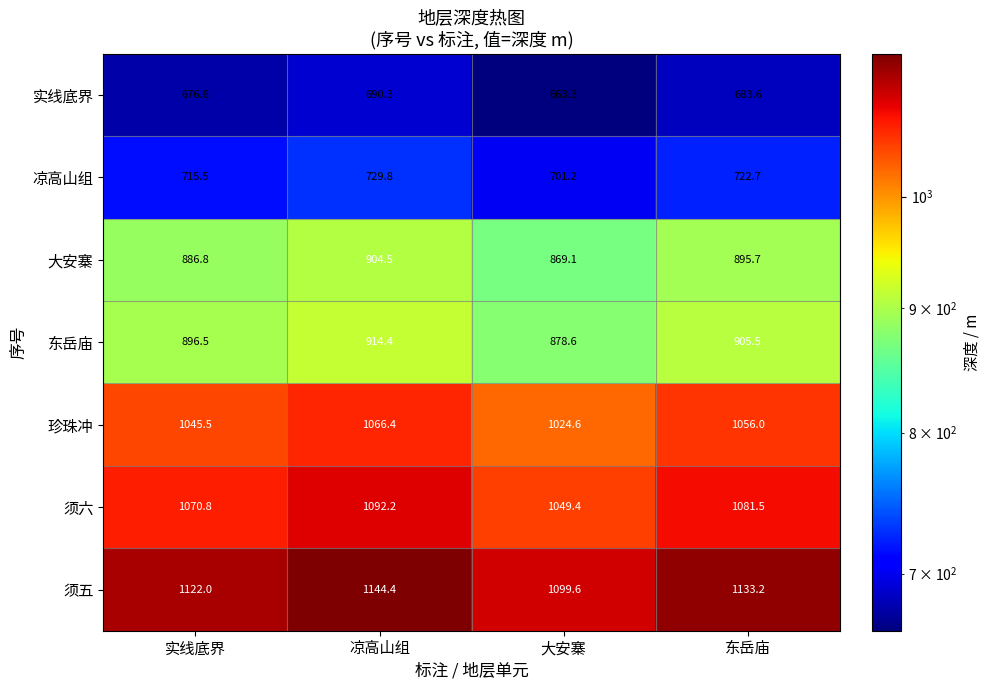

Between 凉高山组 and 东岳庙, which series saw the biggest shift?

须五